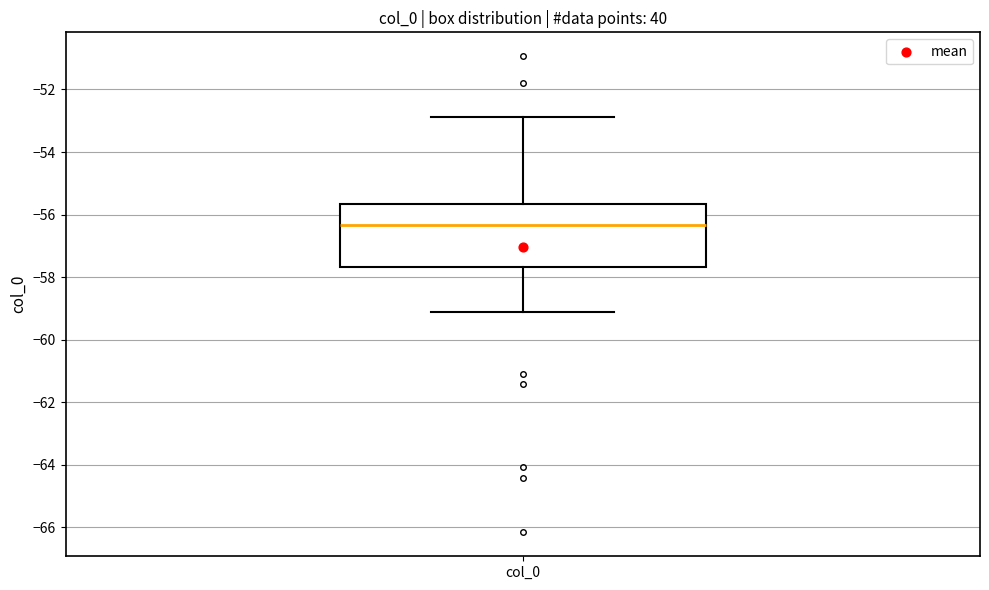

Where is the lower edge of the box for col_0 on the y-axis? The values are not printed on the chart, so give them approximately, as read against the axis.

-57.6